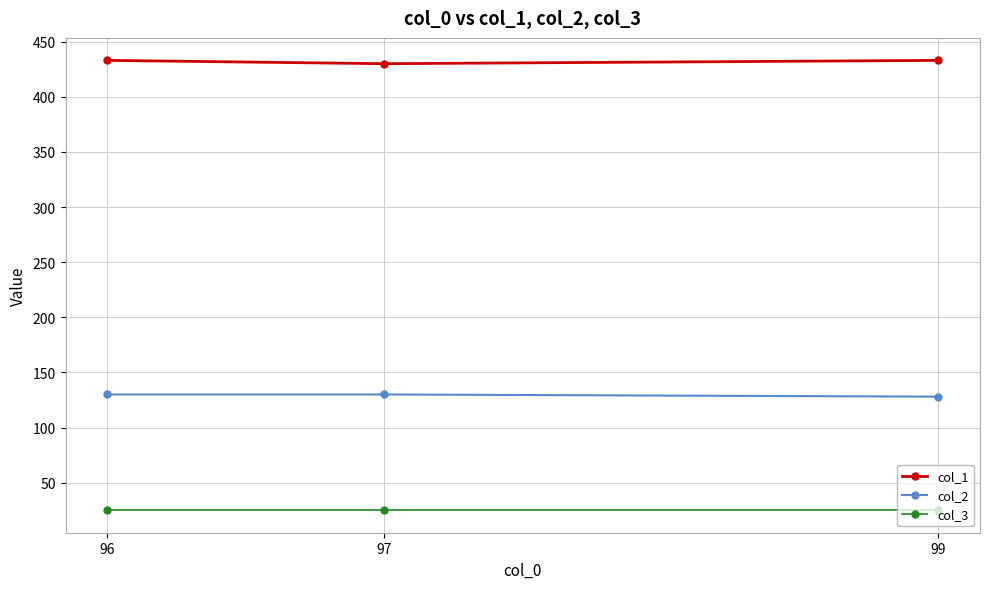

Reading left to right, extract all data points from this chart.

col_1: 96=433	97=430	99=433
col_2: 96=130	97=130	99=128
col_3: 96=25	97=25	99=25